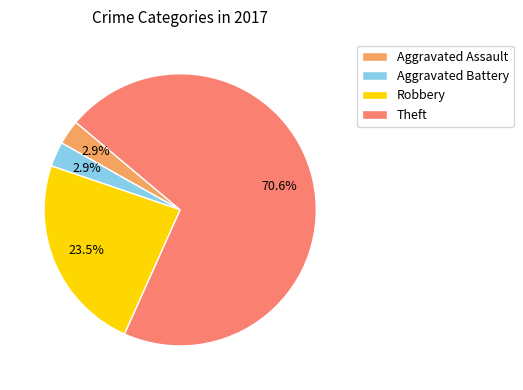

To the nearest percent, what portion does Theft represent?

71%